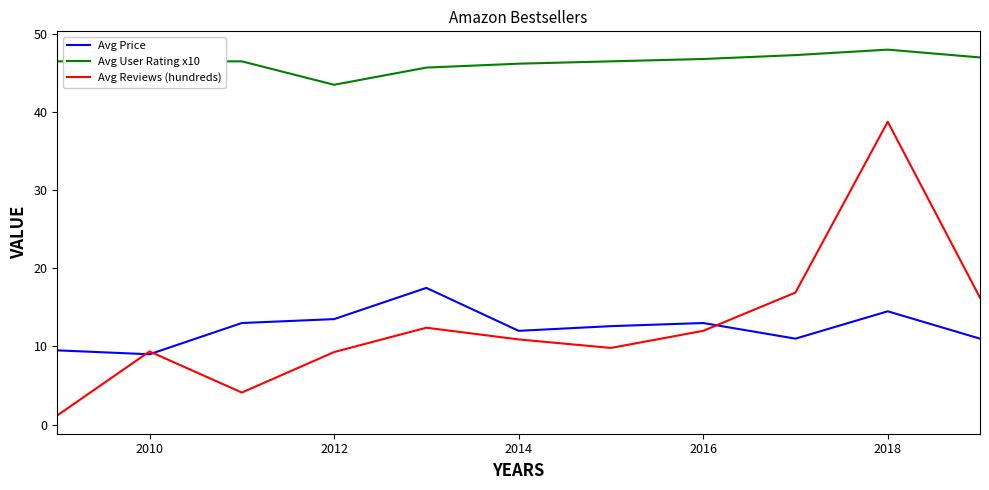

At how many categories does at least one series exceed 8?

11